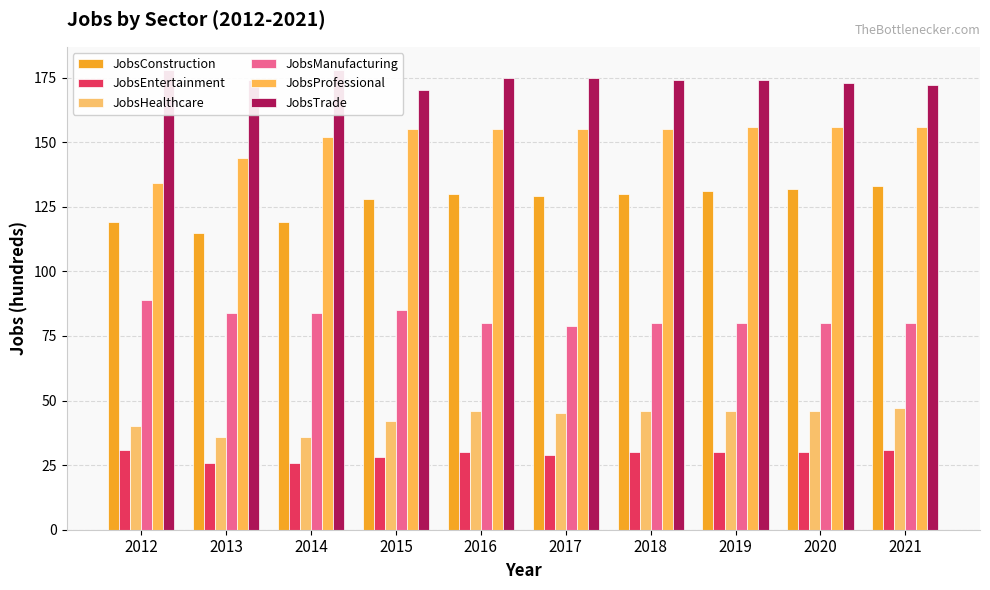

What value does the JobsManufacturing series have at 2016?

80